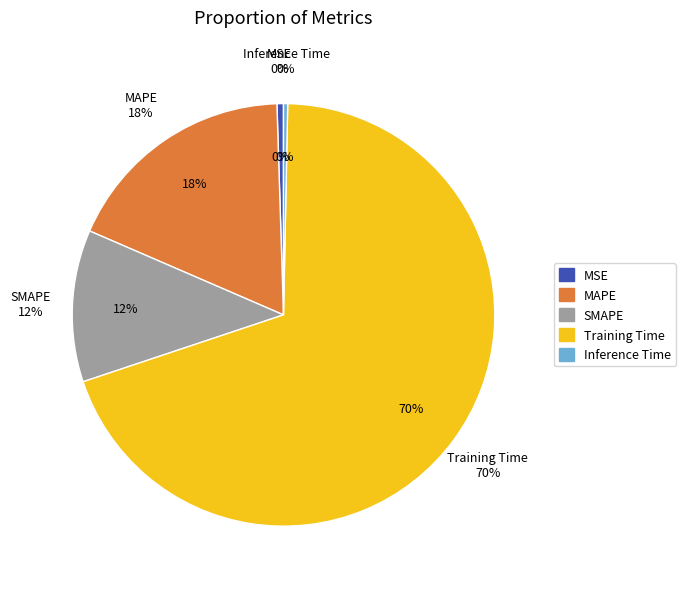

Which slice is the smallest?

Inference Time